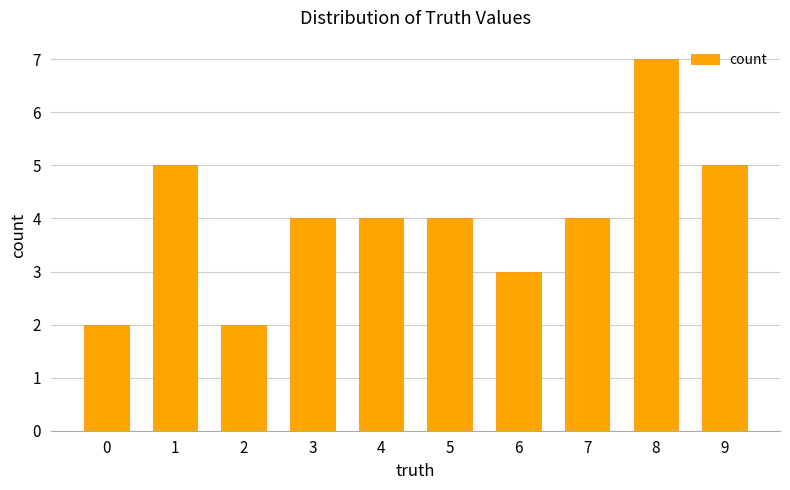

What is the value of the 8th bar from the left?

4